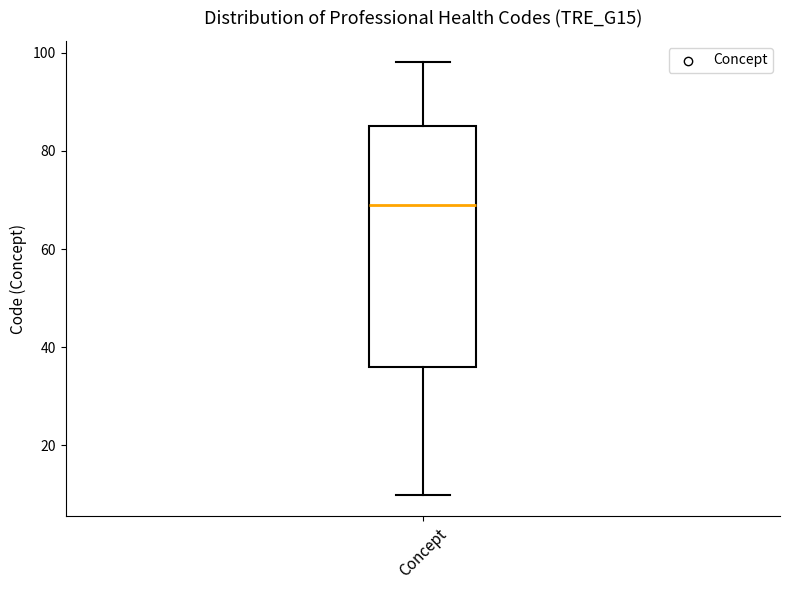

Where does the lower whisker of the box for Concept end on the y-axis? The values are not printed on the chart, so give them approximately, as read against the axis.

10